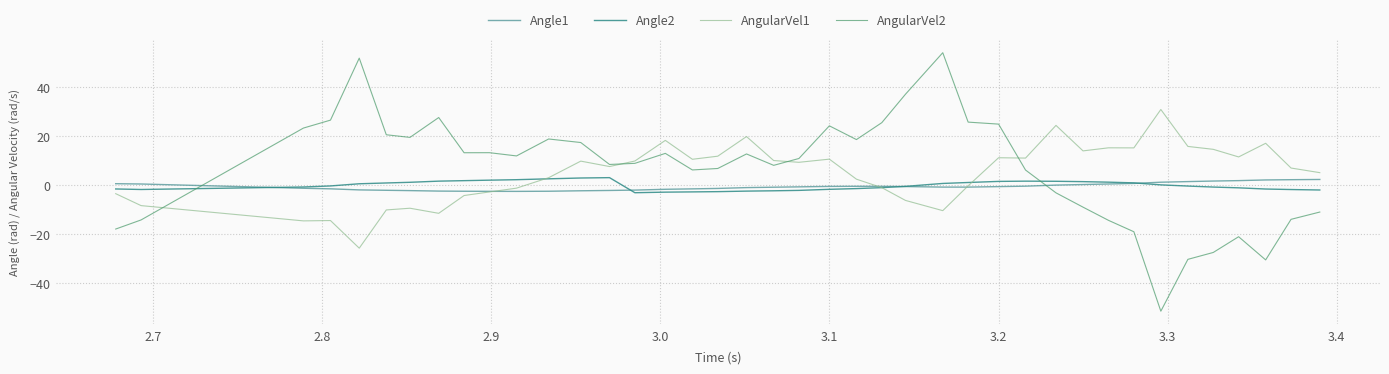

What is the maximum value for Angle2?

3.1